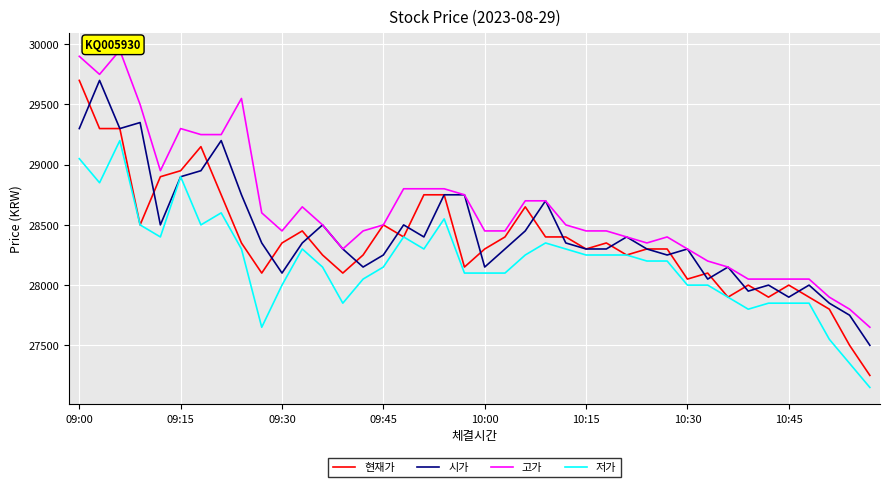

Which category has the highest value in the 현재가 series?

09:00